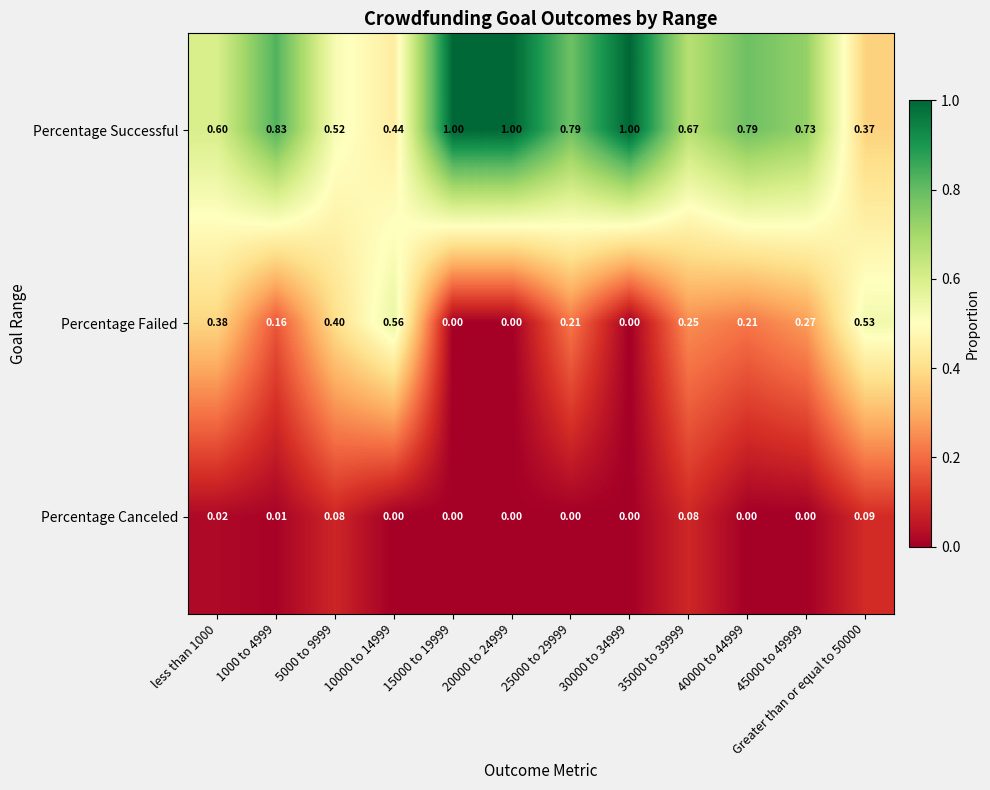

Which series has the widest spread of values?

Percentage Successful